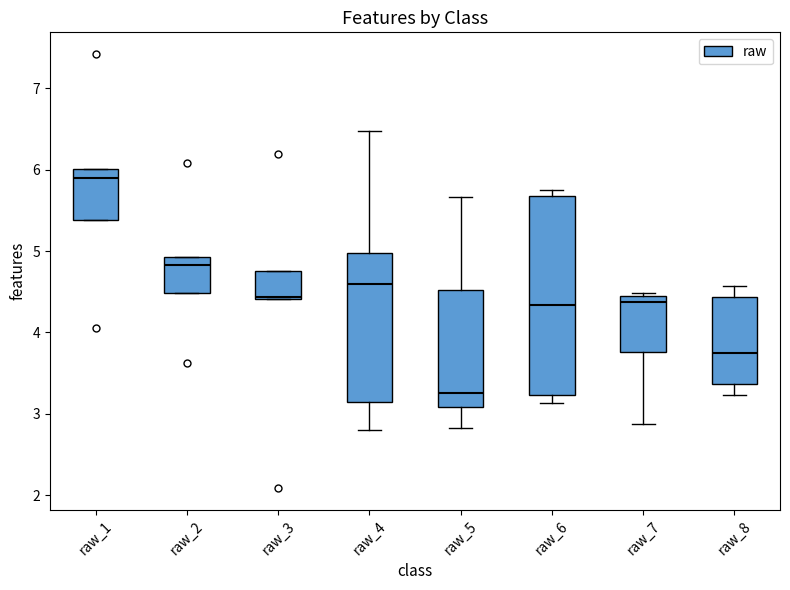

Which box has the lowest median line?

raw_5